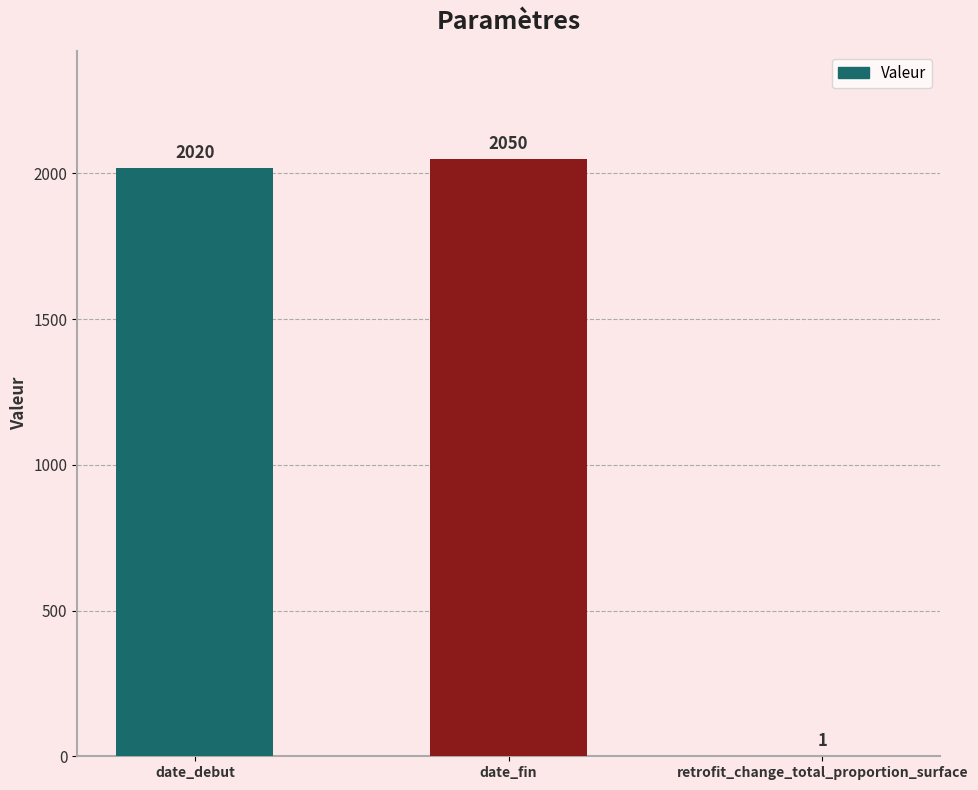

True or false: the data shows 764 at date_fin.

False